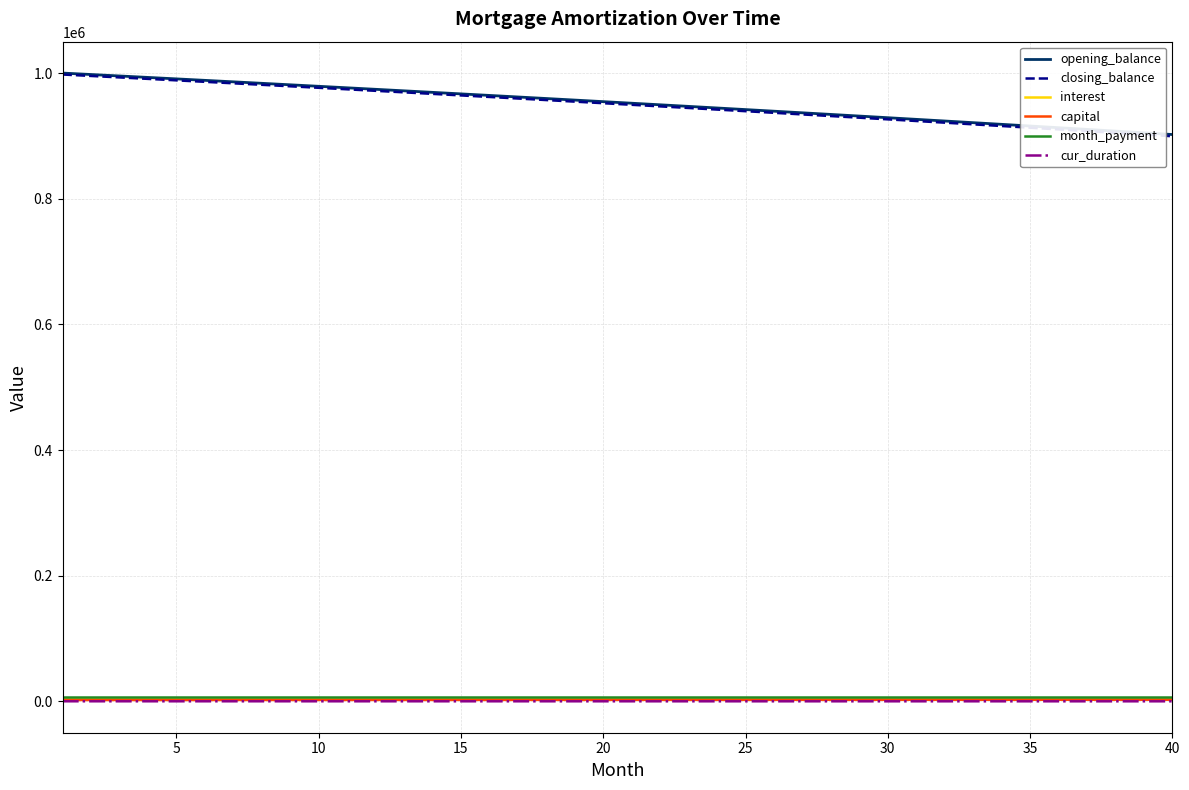

What is the lowest value of the opening_balance series?

902218.2